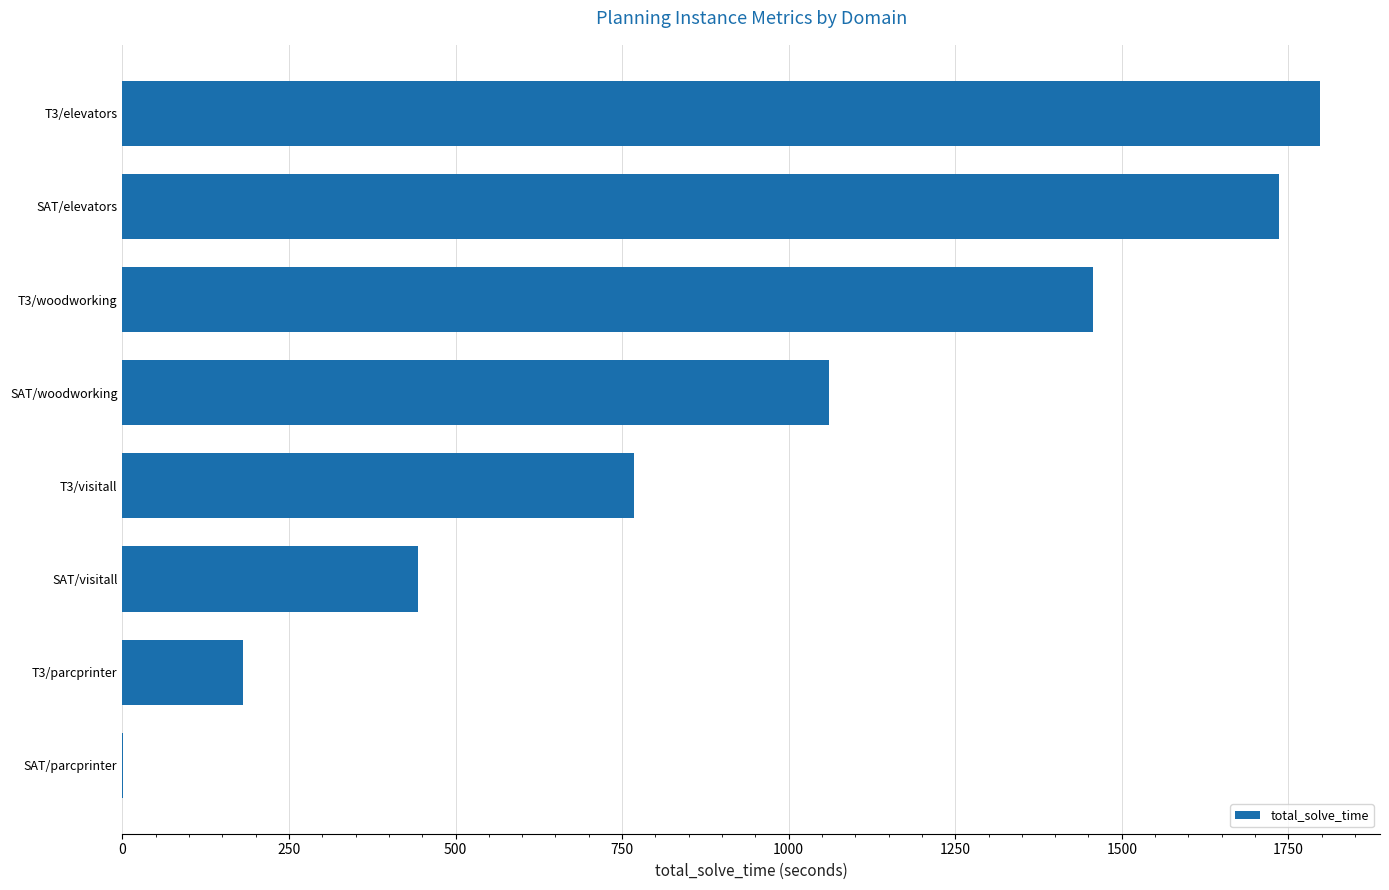

What is the maximum value shown in the chart?

1797.6